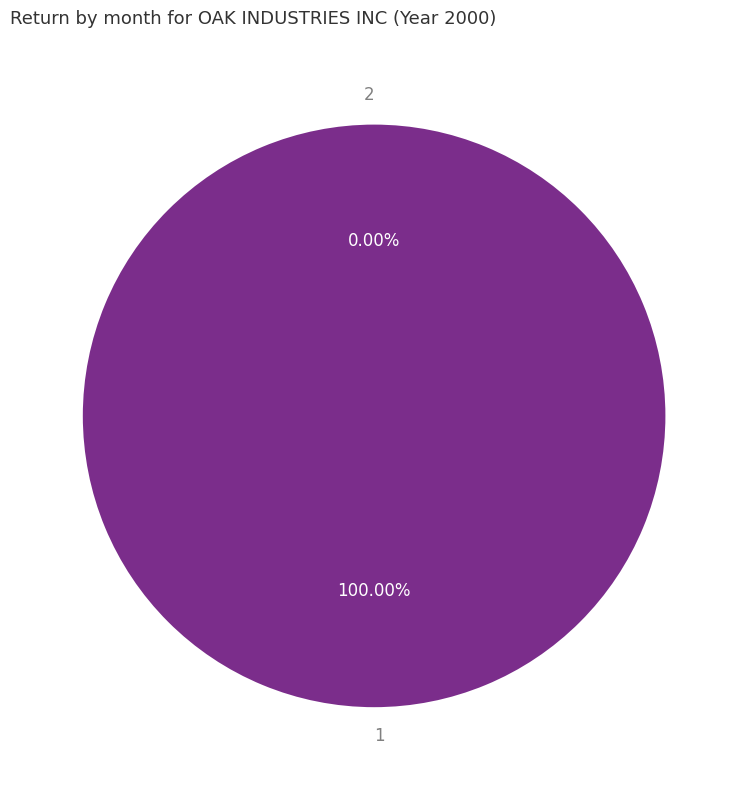

To the nearest percent, what is the difference between the largest and smallest slice percentages?

100%